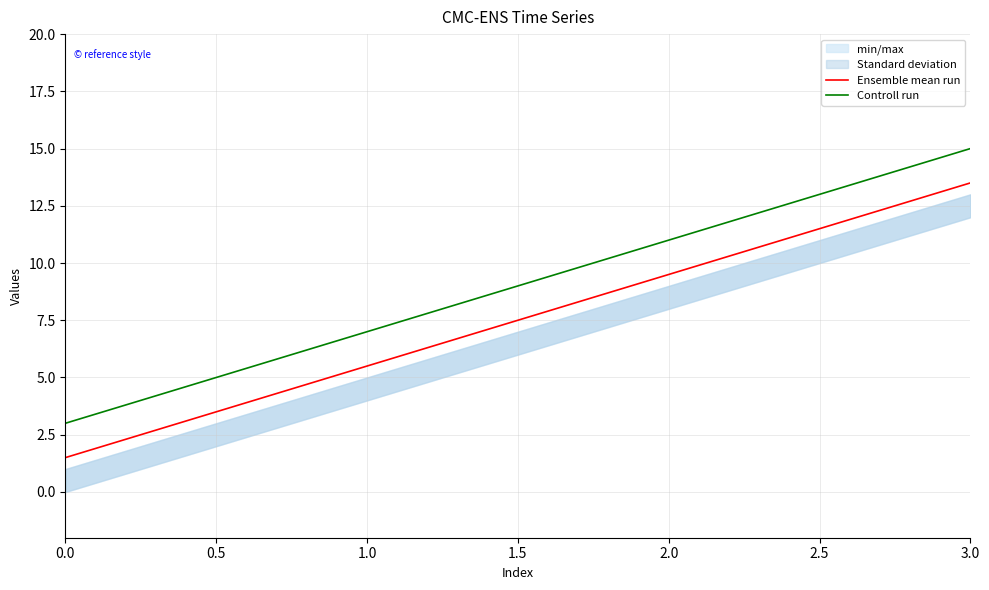

Reading left to right, what are all the values shown in this chart?

Ensemble mean run: 1.5	5.5	9.5	13.5
Controll run: 3.0	7.0	11.0	15.0